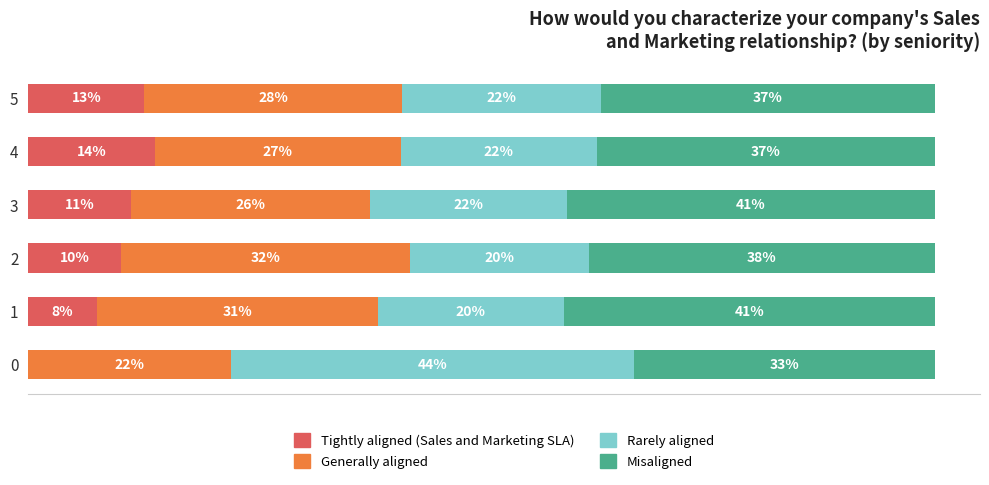

What is the sum of the Generally aligned values at 5 and 3?

54.7